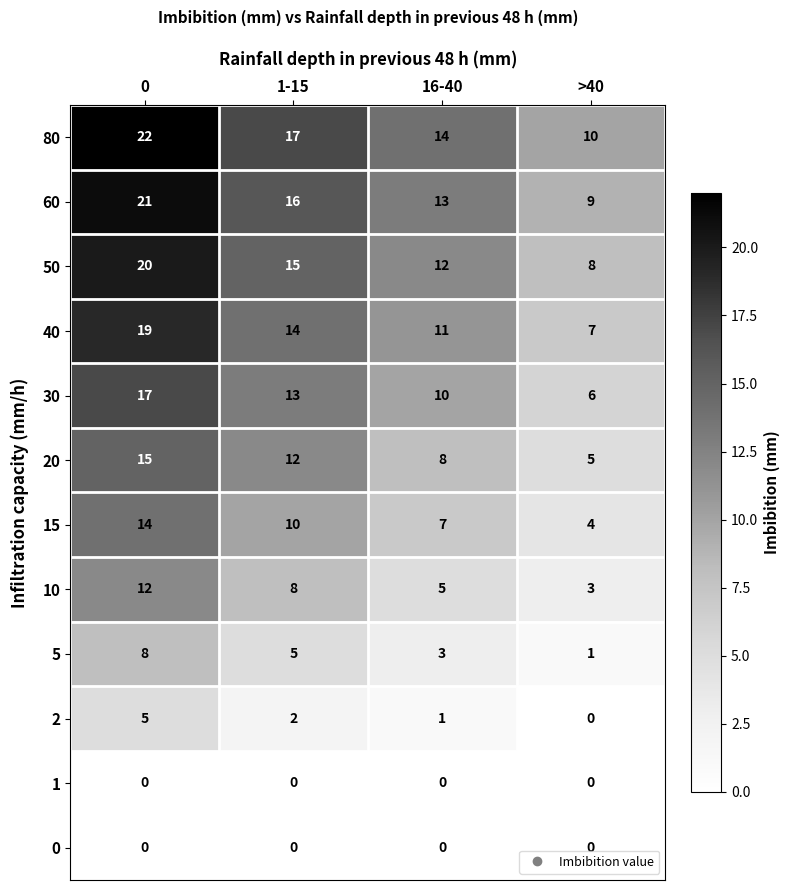

What is the sum of the 80 values at 16-40 and >40?

24